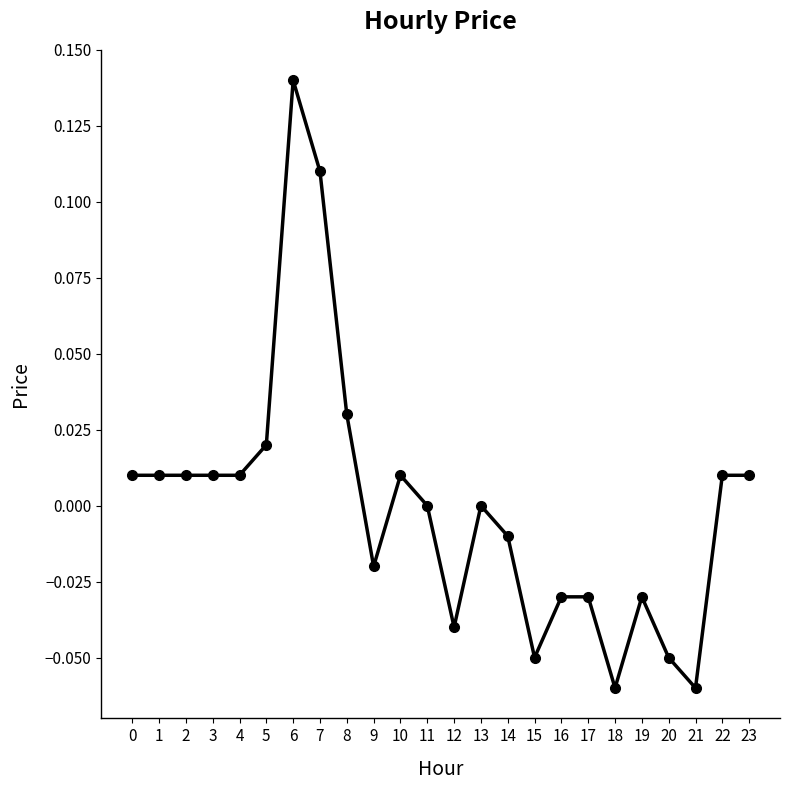

True or false: there are more than 1 points higher than both neighbors.

True